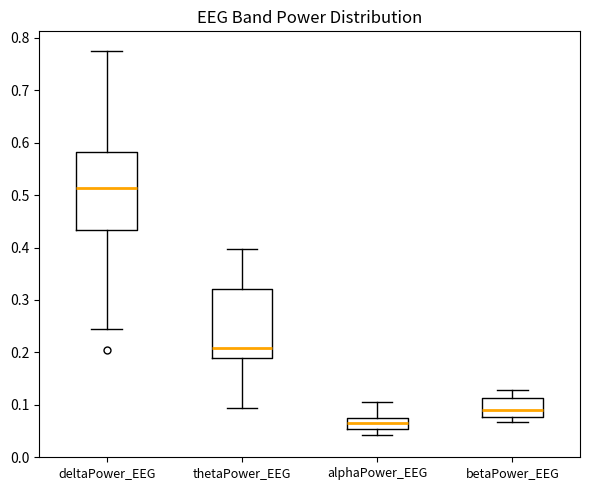

Which box's median line is the lowest?

alphaPower_EEG